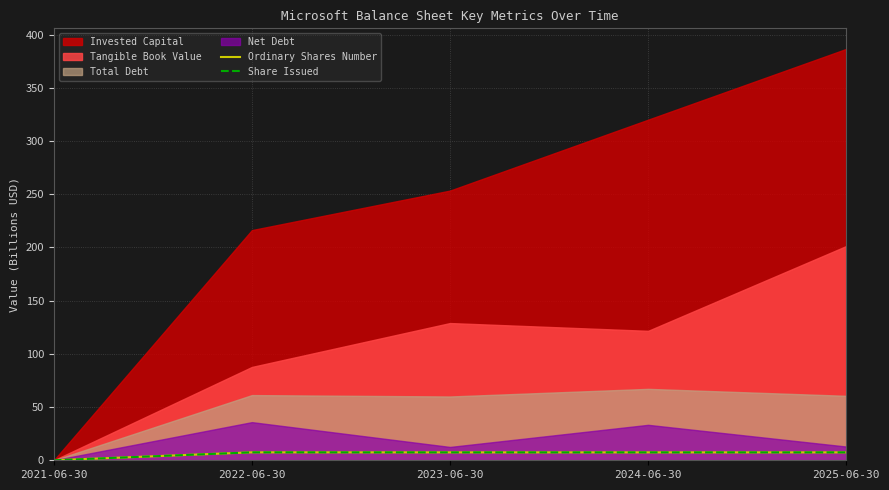

At which category is the sum across all series the highest?

2022-06-30